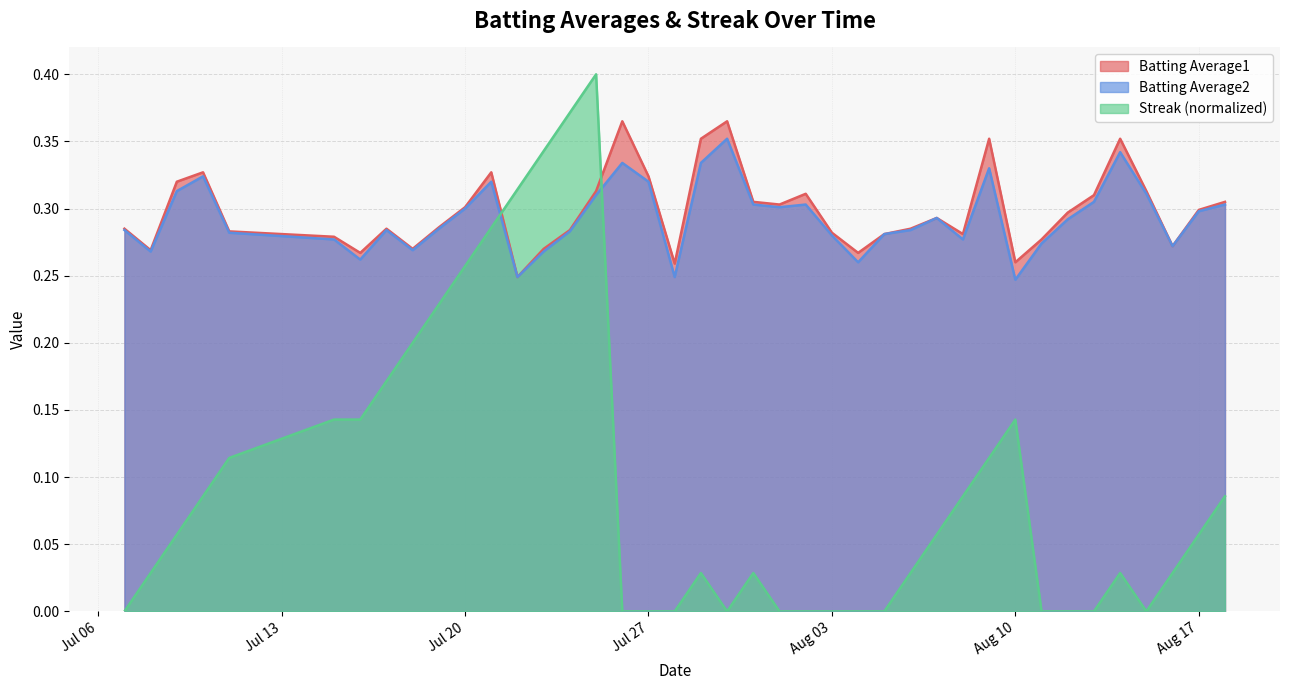

What is the label of the 37th point from the right?

2010-07-10